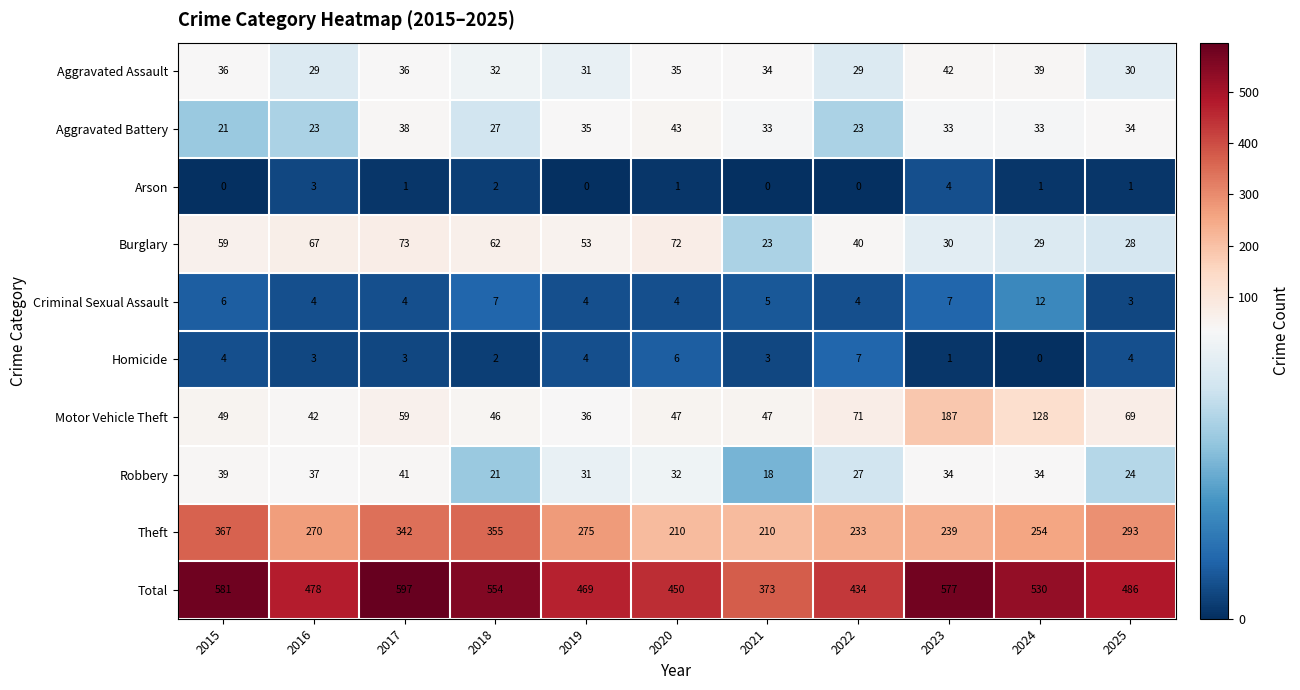

List the series in order of their peak value, lowest first.

Arson, Homicide, Criminal Sexual Assault, Robbery, Aggravated Assault, Aggravated Battery, Burglary, Motor Vehicle Theft, Theft, Total